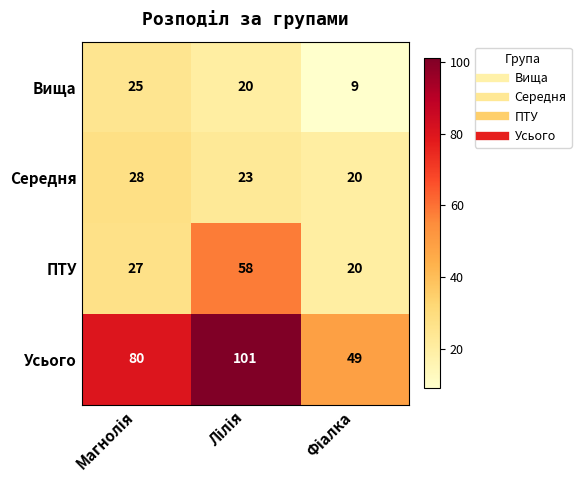

List the series in order of their peak value, highest first.

Усього, ПТУ, Середня, Вища